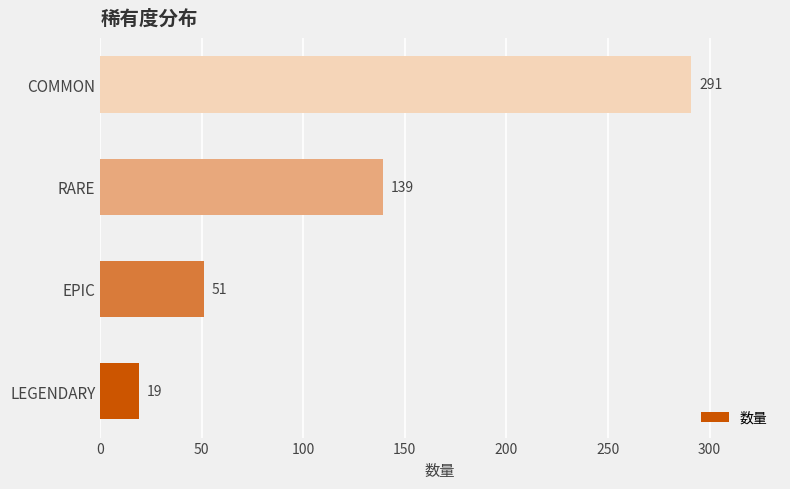

Count the values in the range 51 to 291.

3